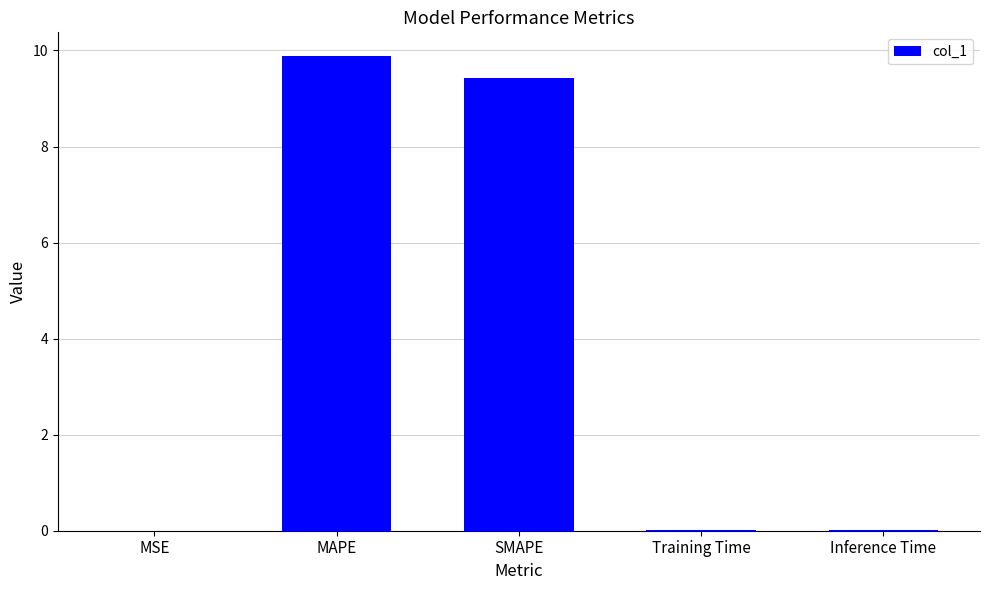

Which has a higher value, MSE or SMAPE?

SMAPE